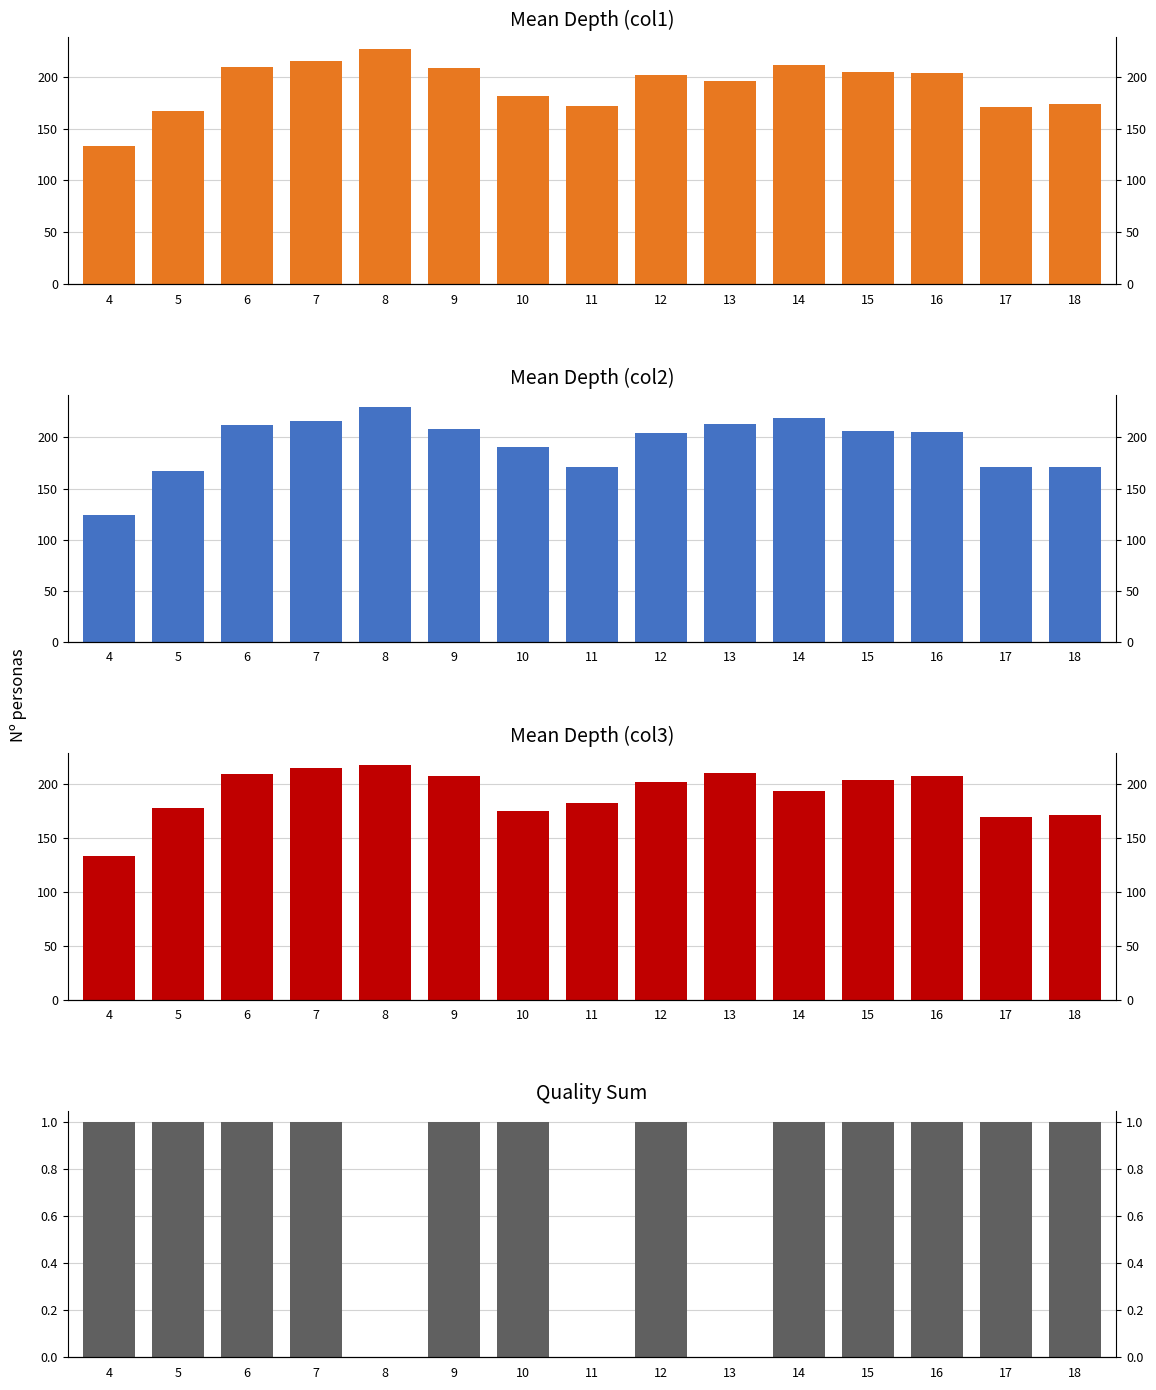

What is the minimum value for Mean Depth (col1)?

133.0